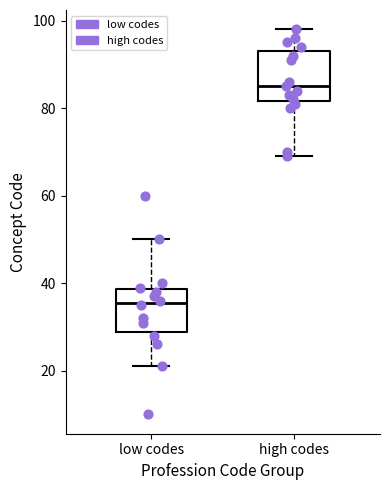

Which box has the lowest median line?

low codes